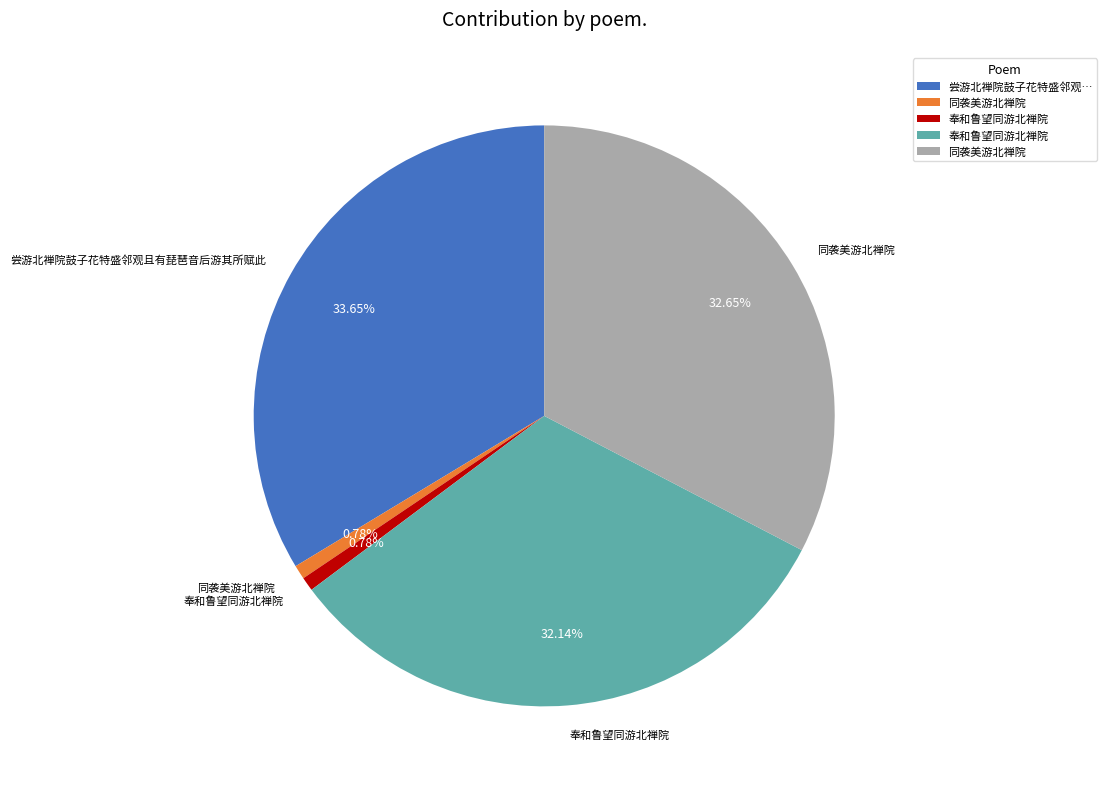

Count the number of slices in the pie.

5